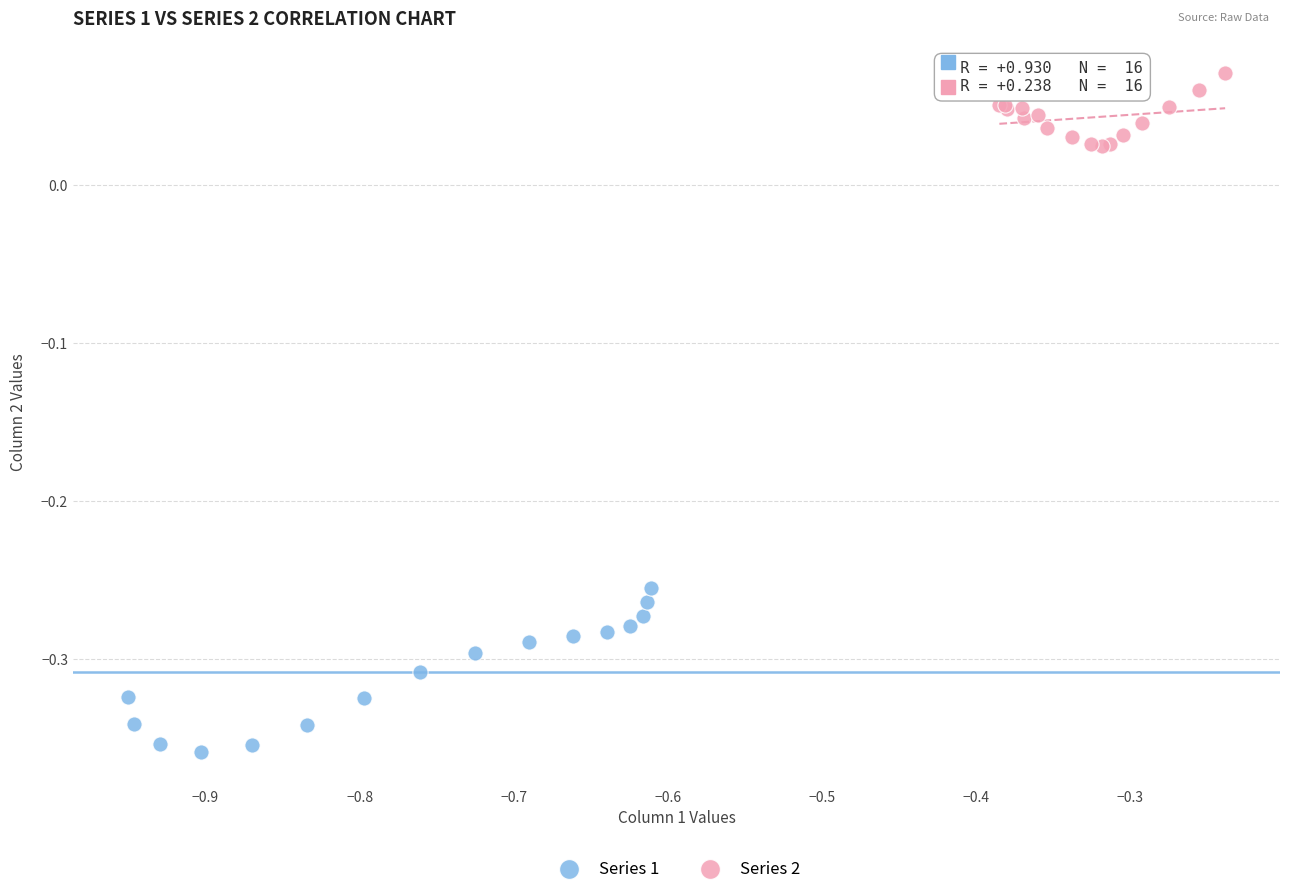

Which series reaches the minimum Y coordinate?

Series 1